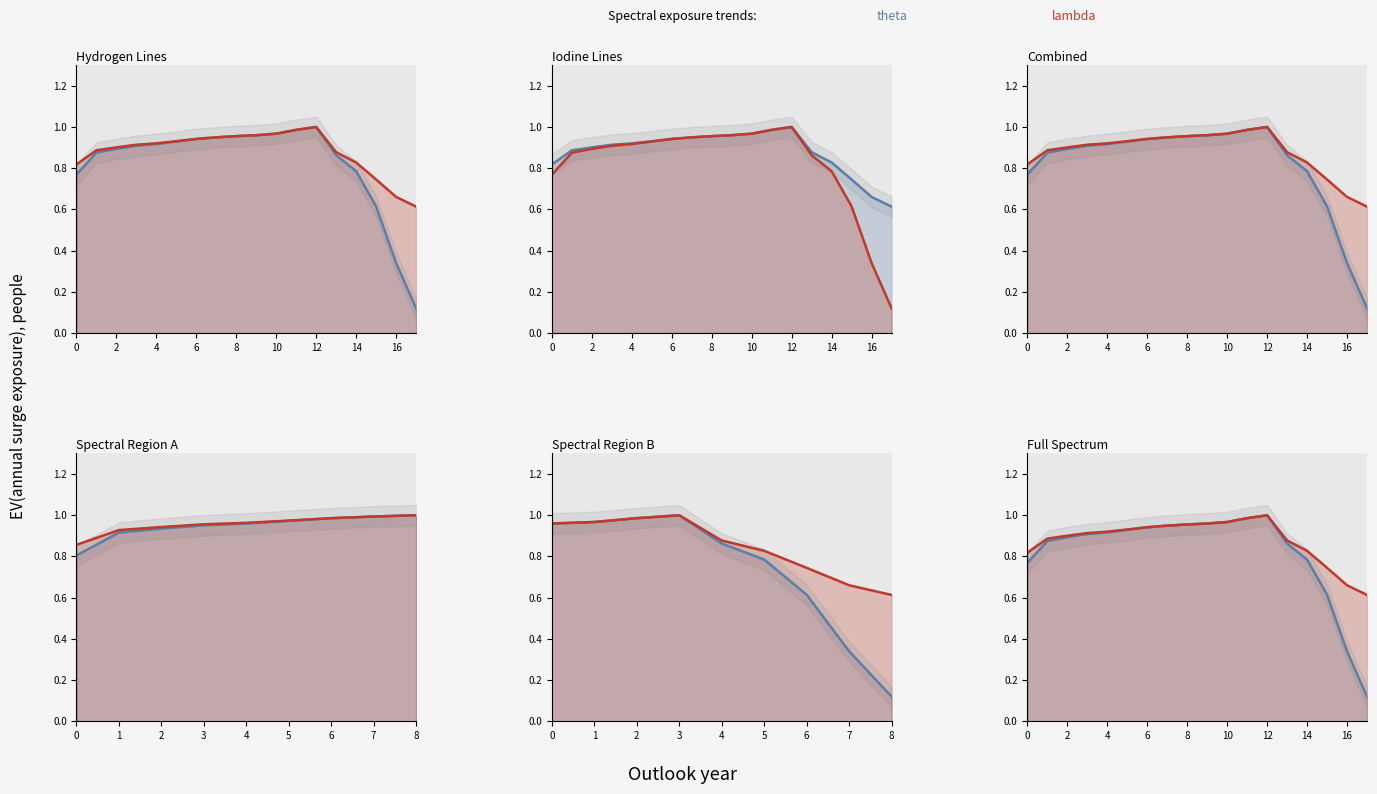

True or false: lambda and theta intersect in this chart.

True